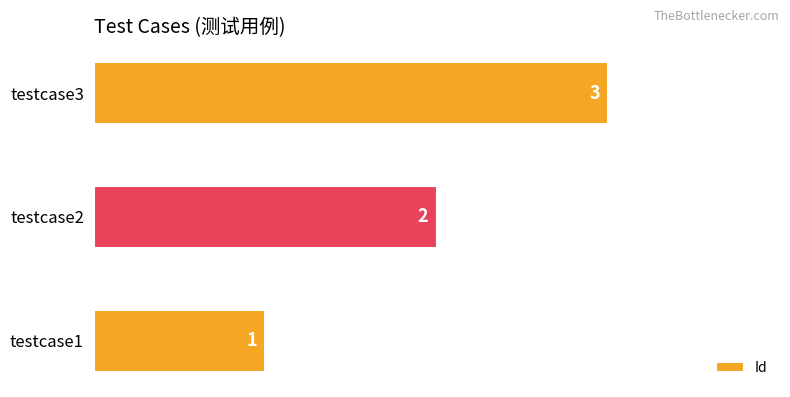

Which label corresponds to the largest value in the chart?

testcase3